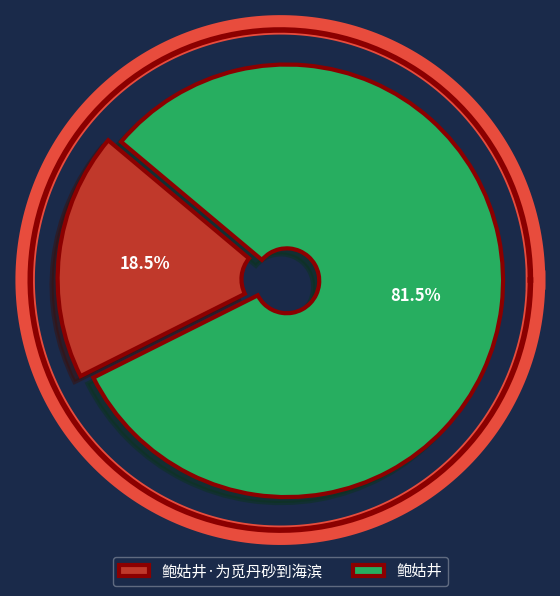

How many segments does this pie chart have?

2